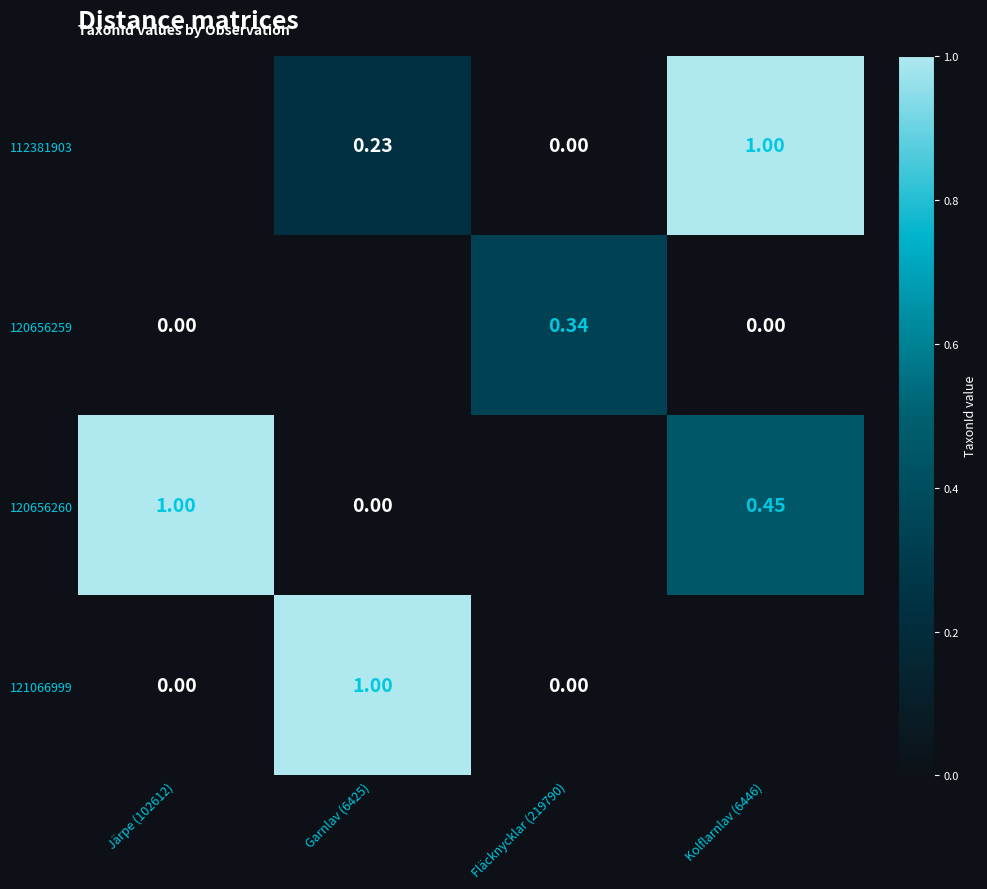

Is the value of 121066999 at Järpe (102612) greater than the value of 112381903 at Kolflarnlav (6446)?

No